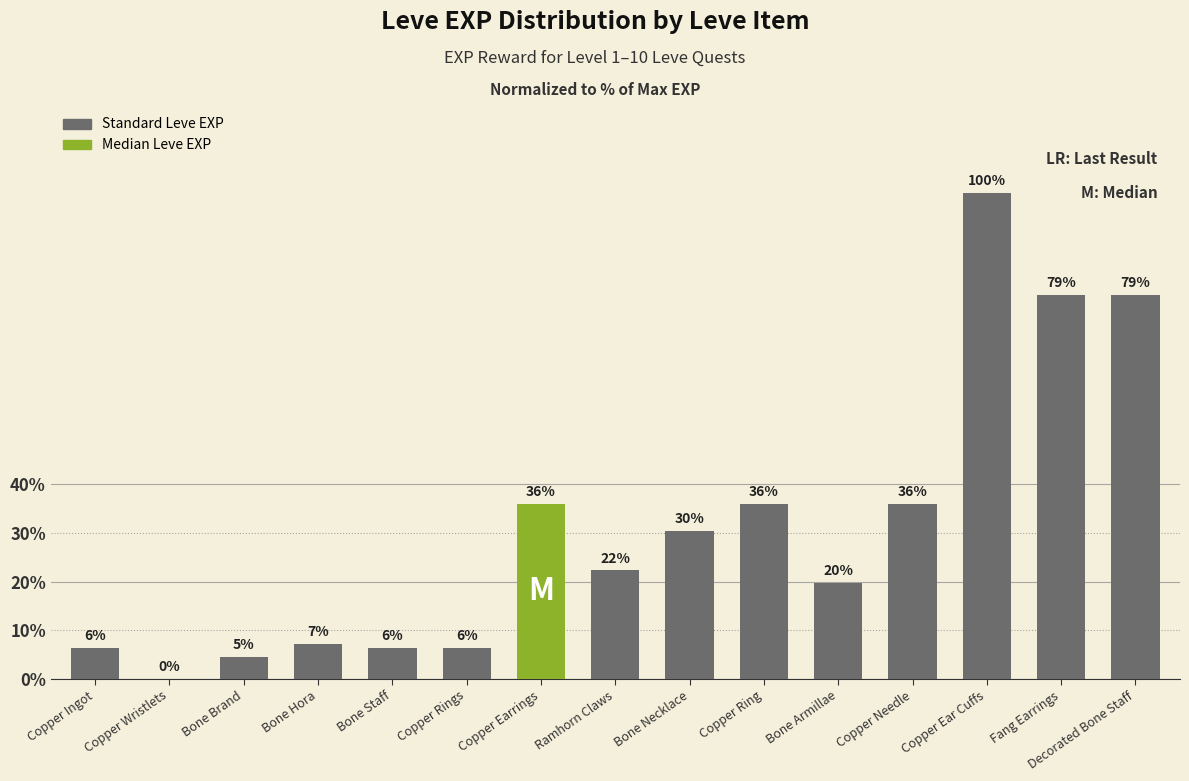

How many values are below 2230?

7